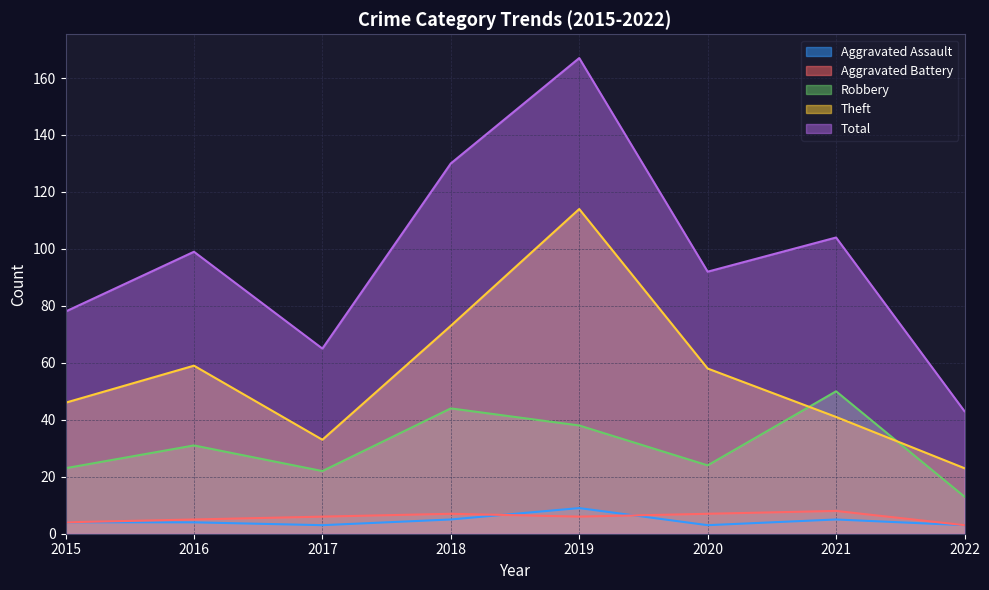

True or false: Aggravated Battery and Total cross at least once.

False